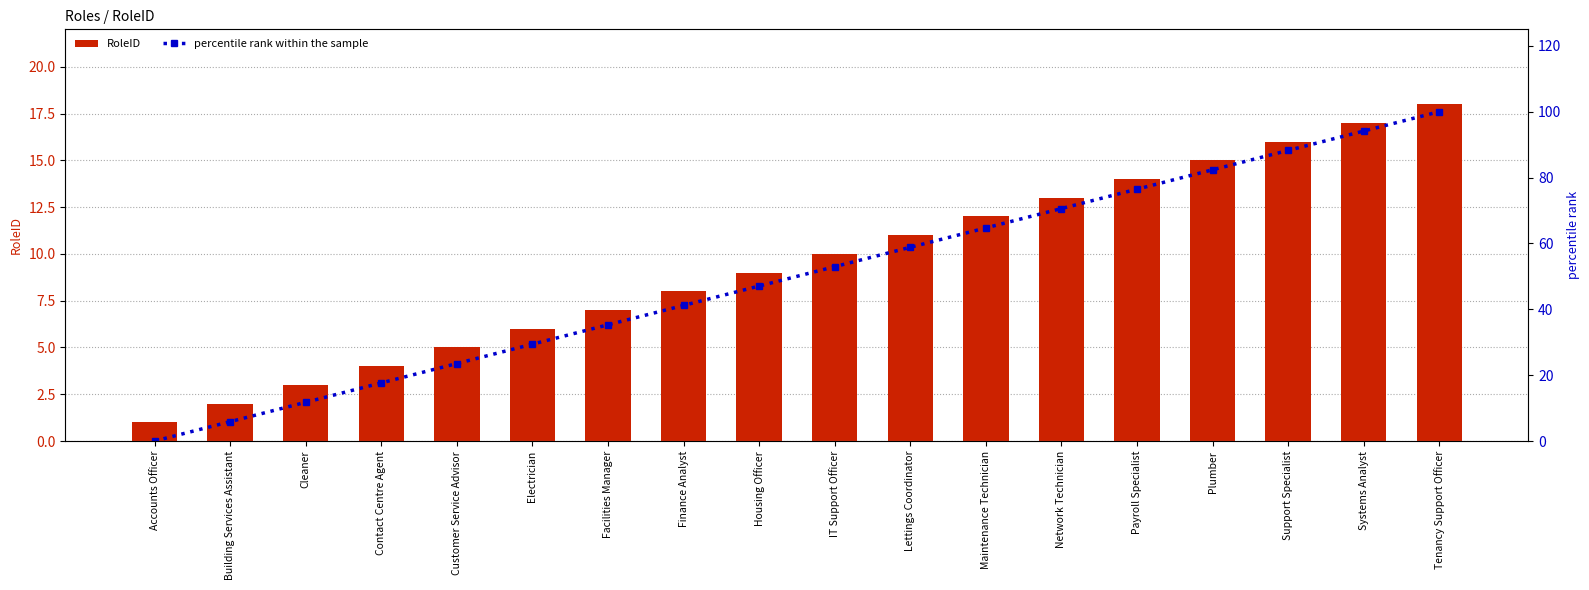

Reading left to right, extract all data points from this chart.

RoleID: Accounts Officer=1.0	Building Services Assistant=2.0	Cleaner=3.0	Contact Centre Agent=4.0	Customer Service Advisor=5.0	Electrician=6.0	Facilities Manager=7.0	Finance Analyst=8.0	Housing Officer=9.0	IT Support Officer=10.0	Lettings Coordinator=11.0	Maintenance Technician=12.0	Network Technician=13.0	Payroll Specialist=14.0	Plumber=15.0	Support Specialist=16.0	Systems Analyst=17.0	Tenancy Support Officer=18.0
percentile rank within the sample: Accounts Officer=0.0	Building Services Assistant=5.9	Cleaner=11.8	Contact Centre Agent=17.6	Customer Service Advisor=23.5	Electrician=29.4	Facilities Manager=35.3	Finance Analyst=41.2	Housing Officer=47.1	IT Support Officer=52.9	Lettings Coordinator=58.8	Maintenance Technician=64.7	Network Technician=70.6	Payroll Specialist=76.5	Plumber=82.4	Support Specialist=88.2	Systems Analyst=94.1	Tenancy Support Officer=100.0